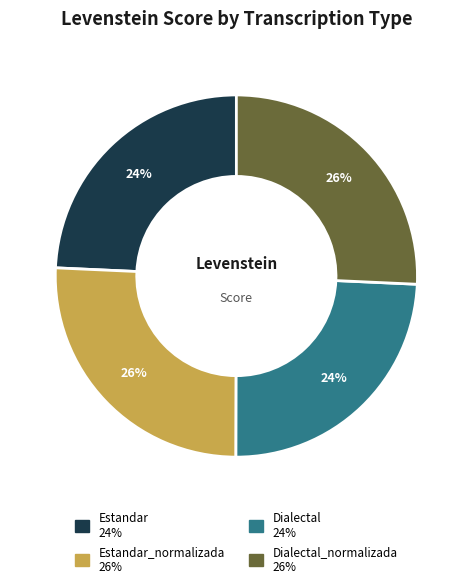

To the nearest percent, what is the average slice percentage?

25%